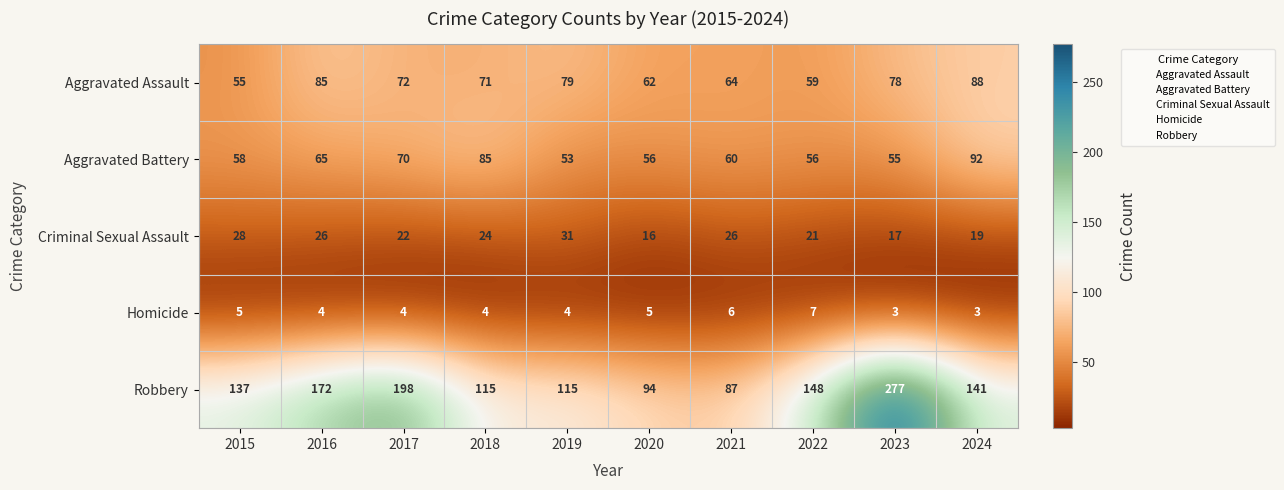

What is the average value of the Robbery series?

148